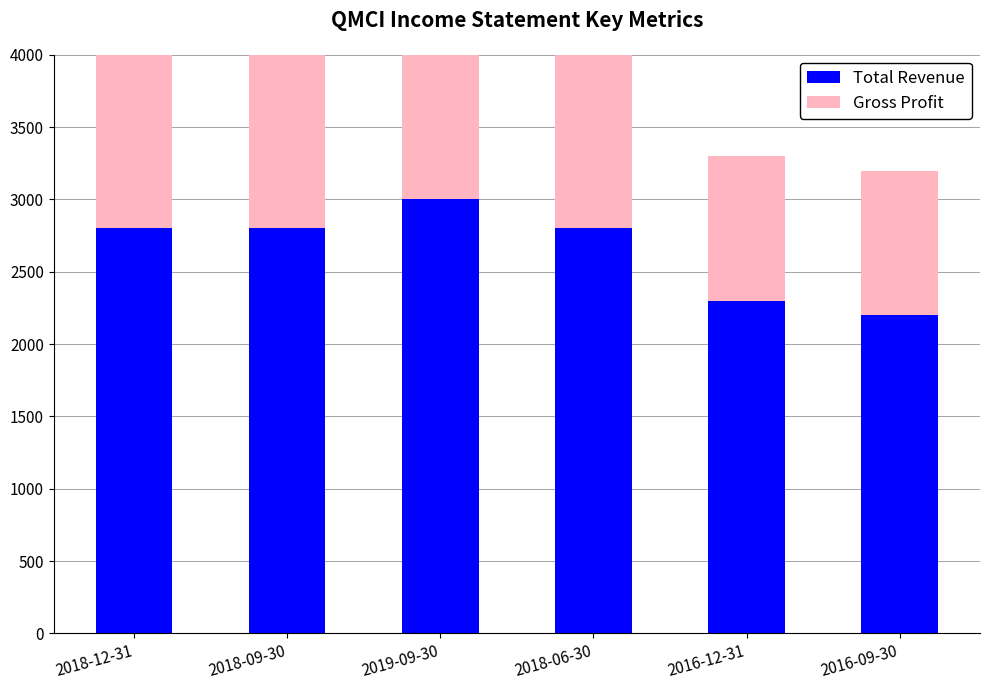

Is it true that Total Revenue equals 4257 at 2019-09-30?

False